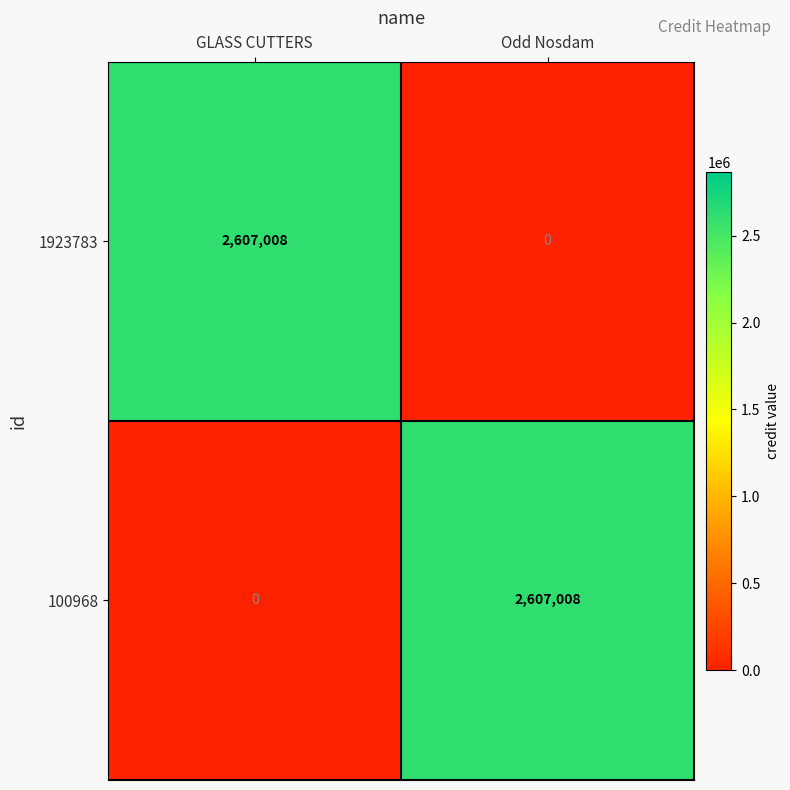

What is the maximum value shown in the chart?

2607008